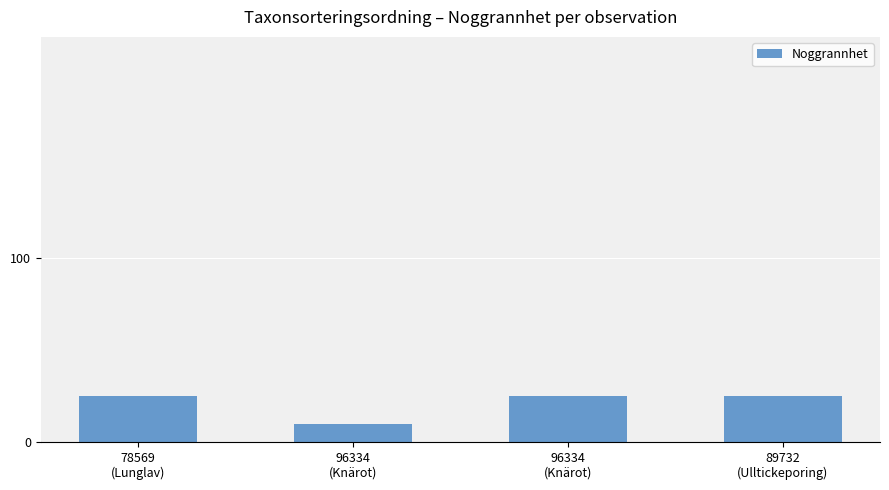

How many series are shown in this chart?

1